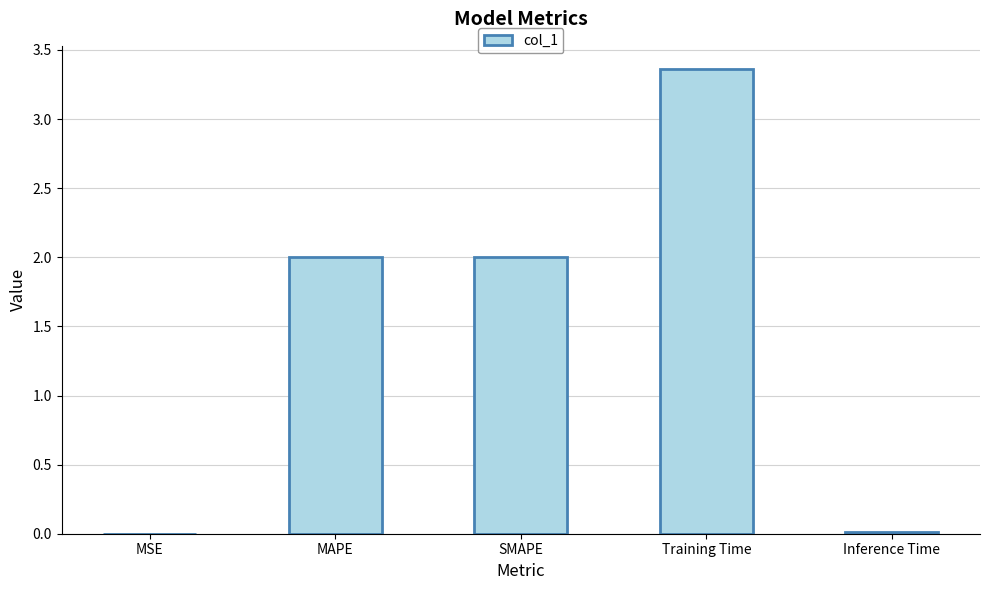

What is the sum of all values?

7.4